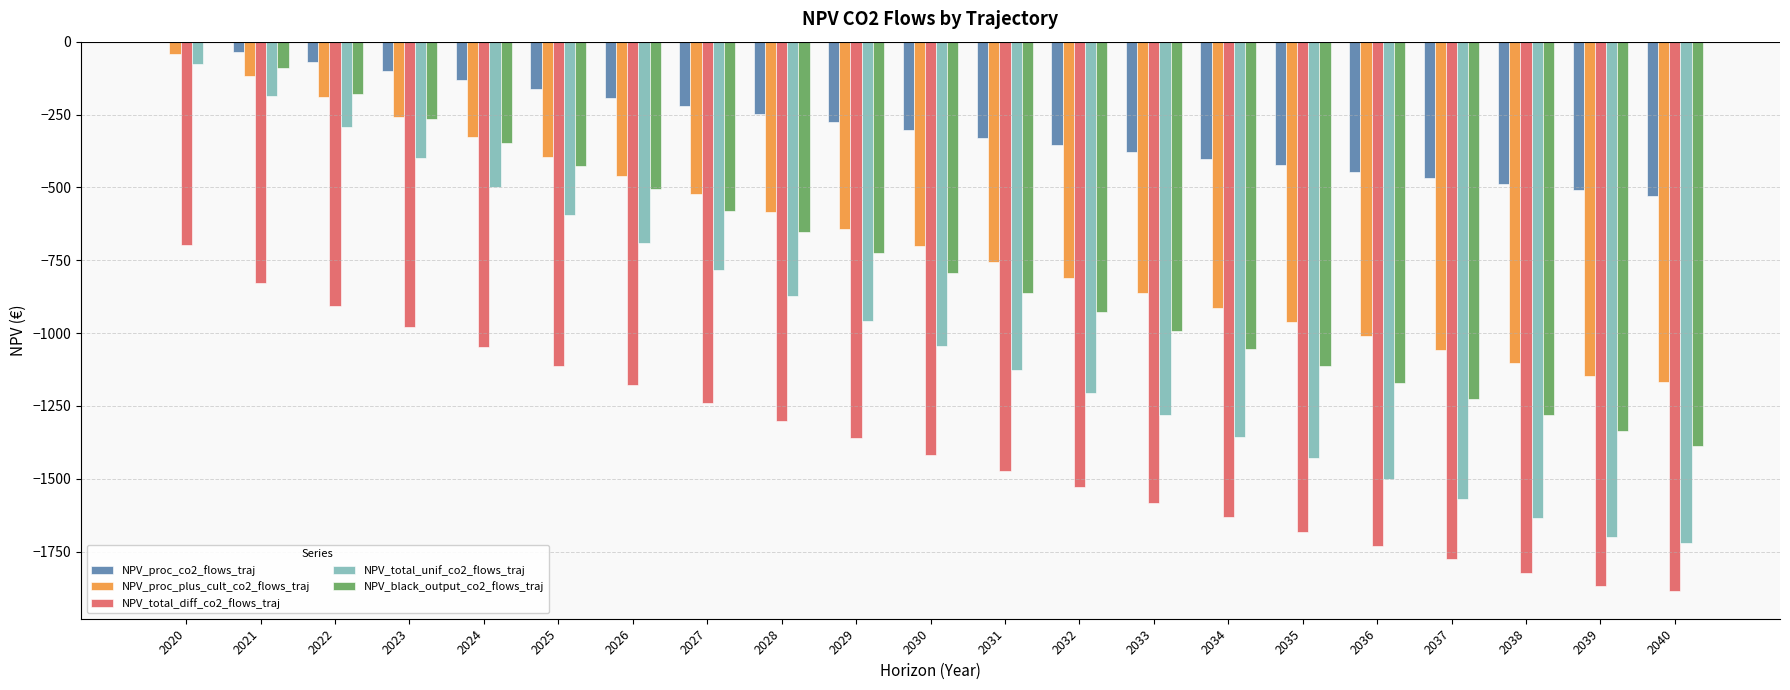

How many values in the NPV_total_unif_co2_flows_traj series exceed -1043?

10